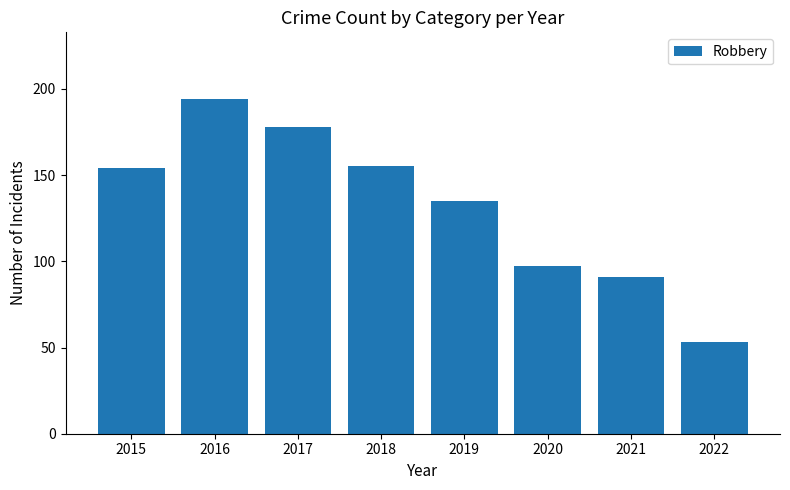

How many series are shown in this chart?

1